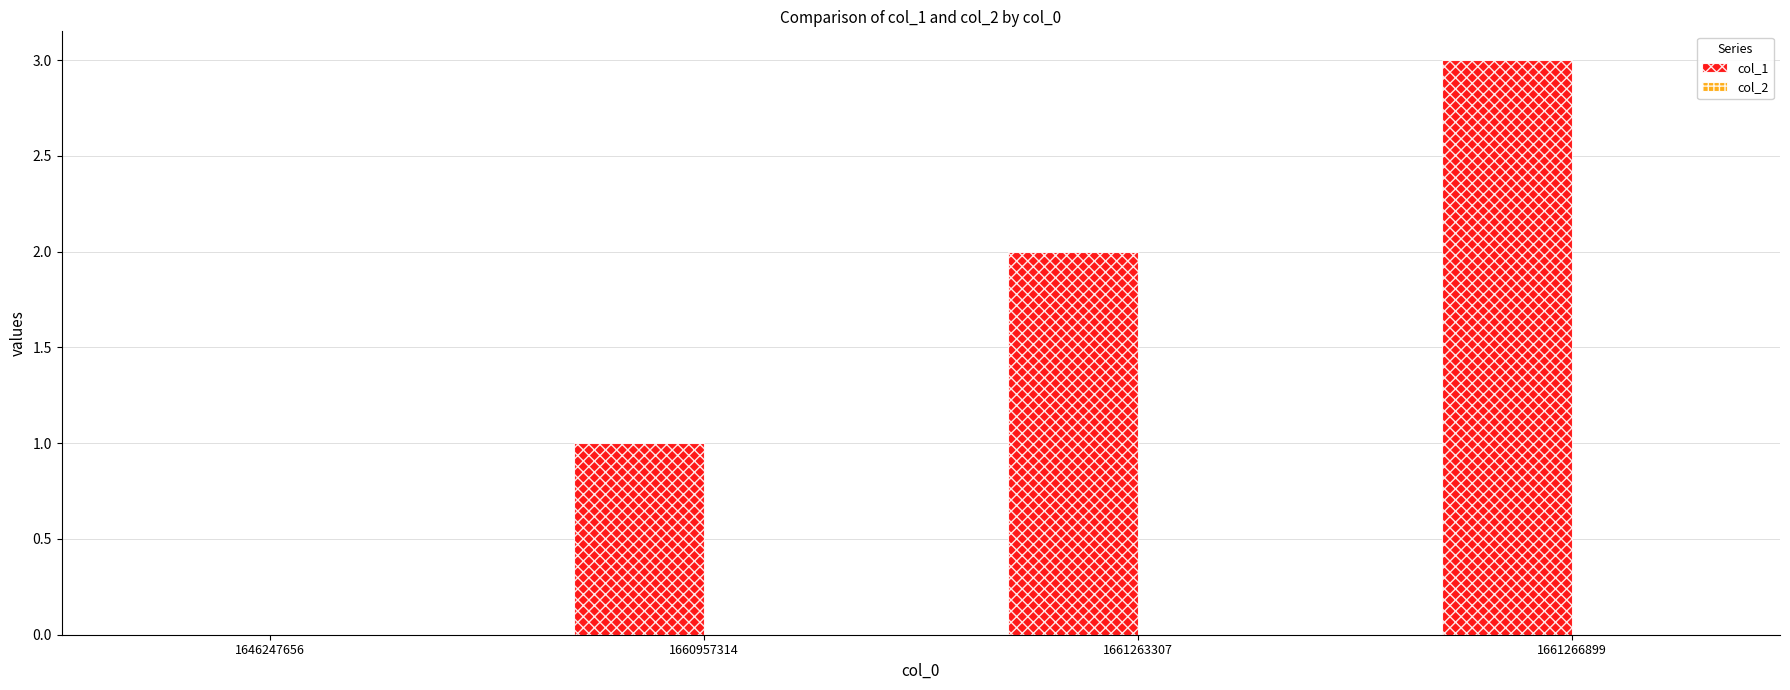

What is the sum of the values at 1660957314 and 1661263307?

3